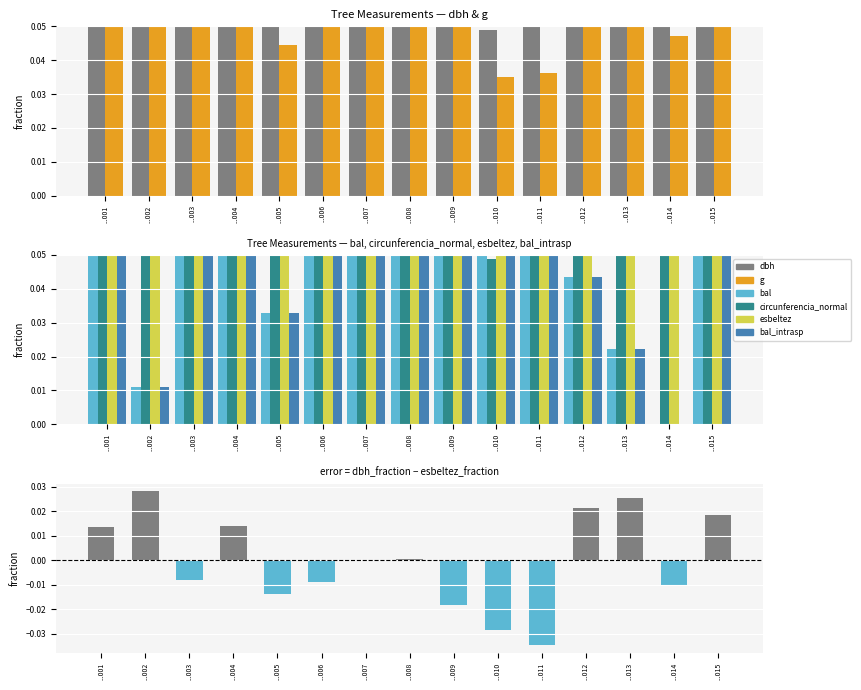

Which series has the widest spread of values?

bal